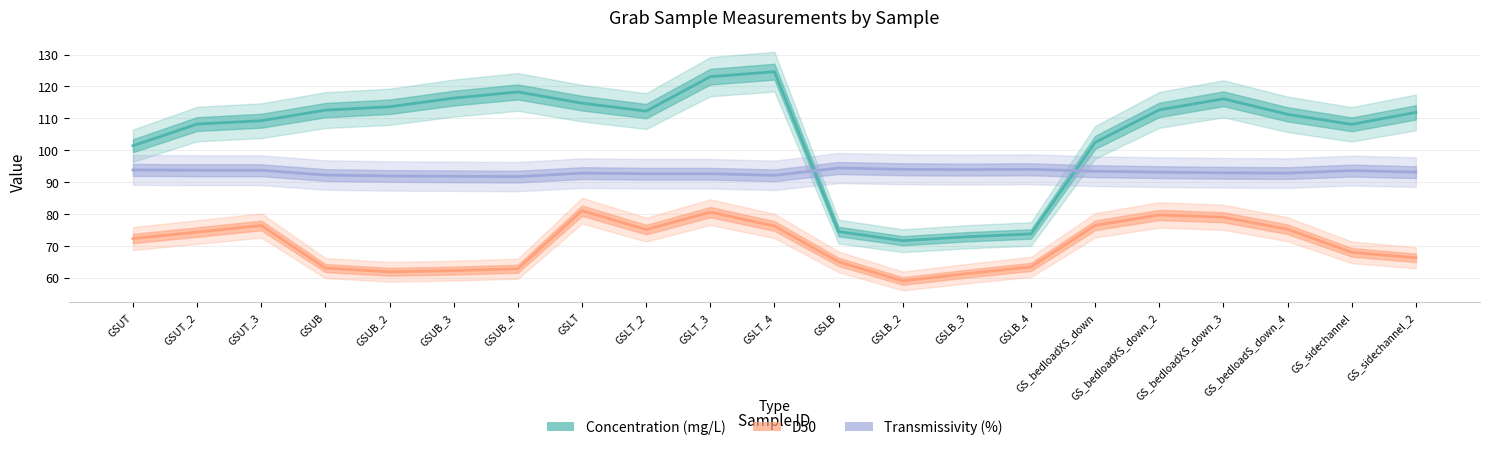

Is it true that Transmissivity (%) equals 30.1 at GSUB?

False